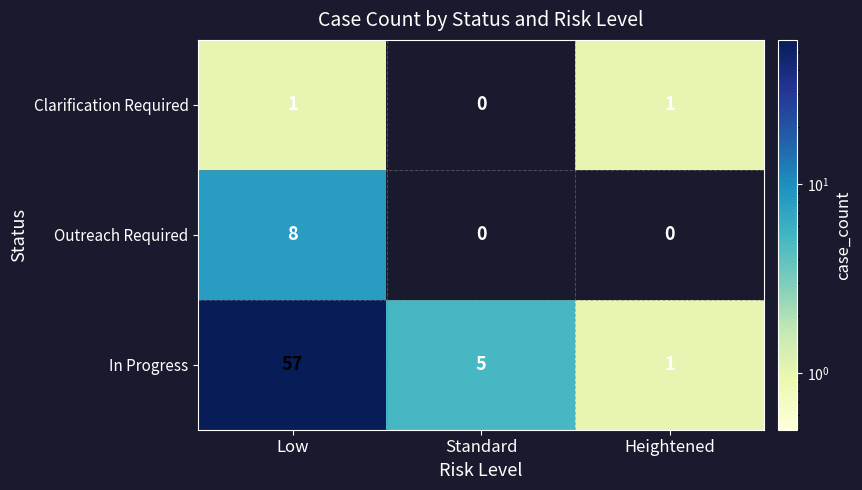

What is the total value across all series at Low?

66